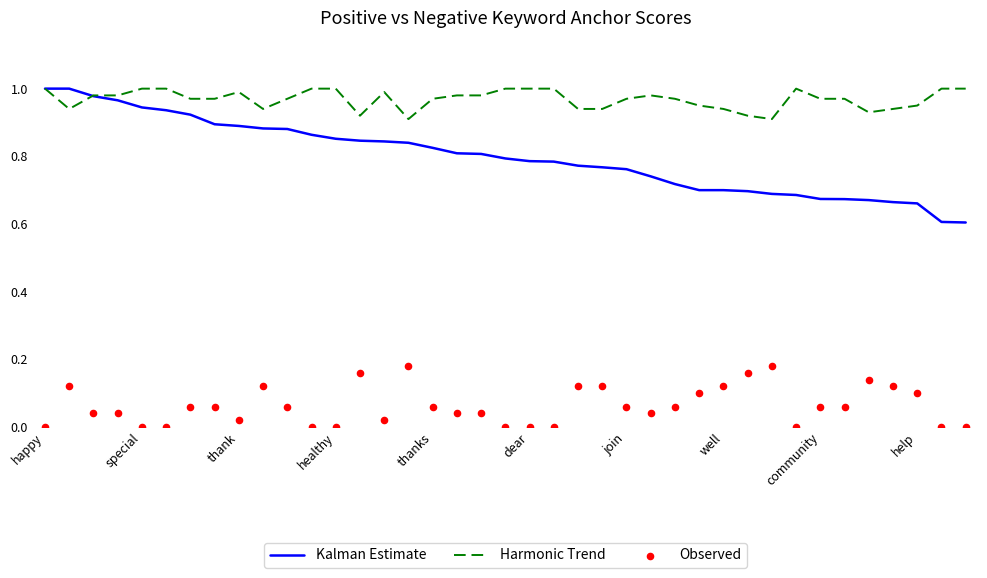

Which series contains the highest Y value?

Kalman Estimate